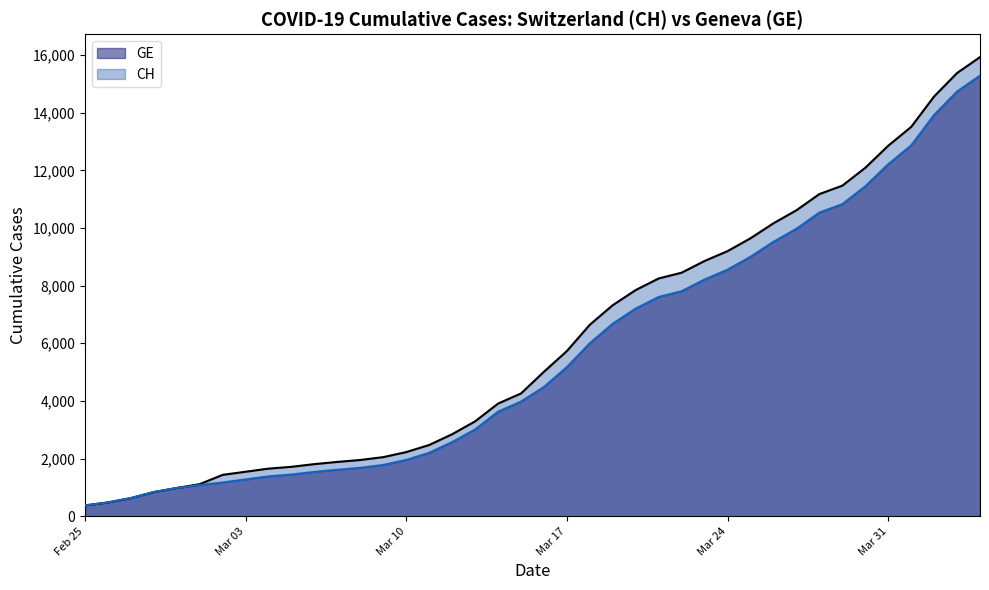

Which series has the widest spread of values?

CH